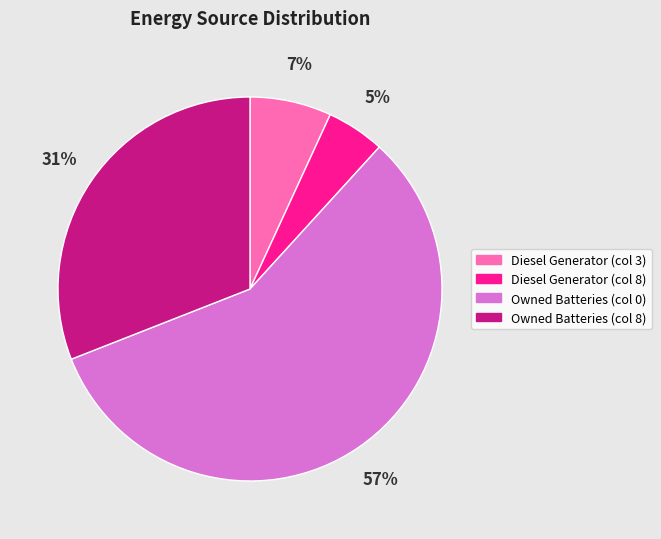

To the nearest percent, what is the difference between the largest and smallest slice percentages?

52%